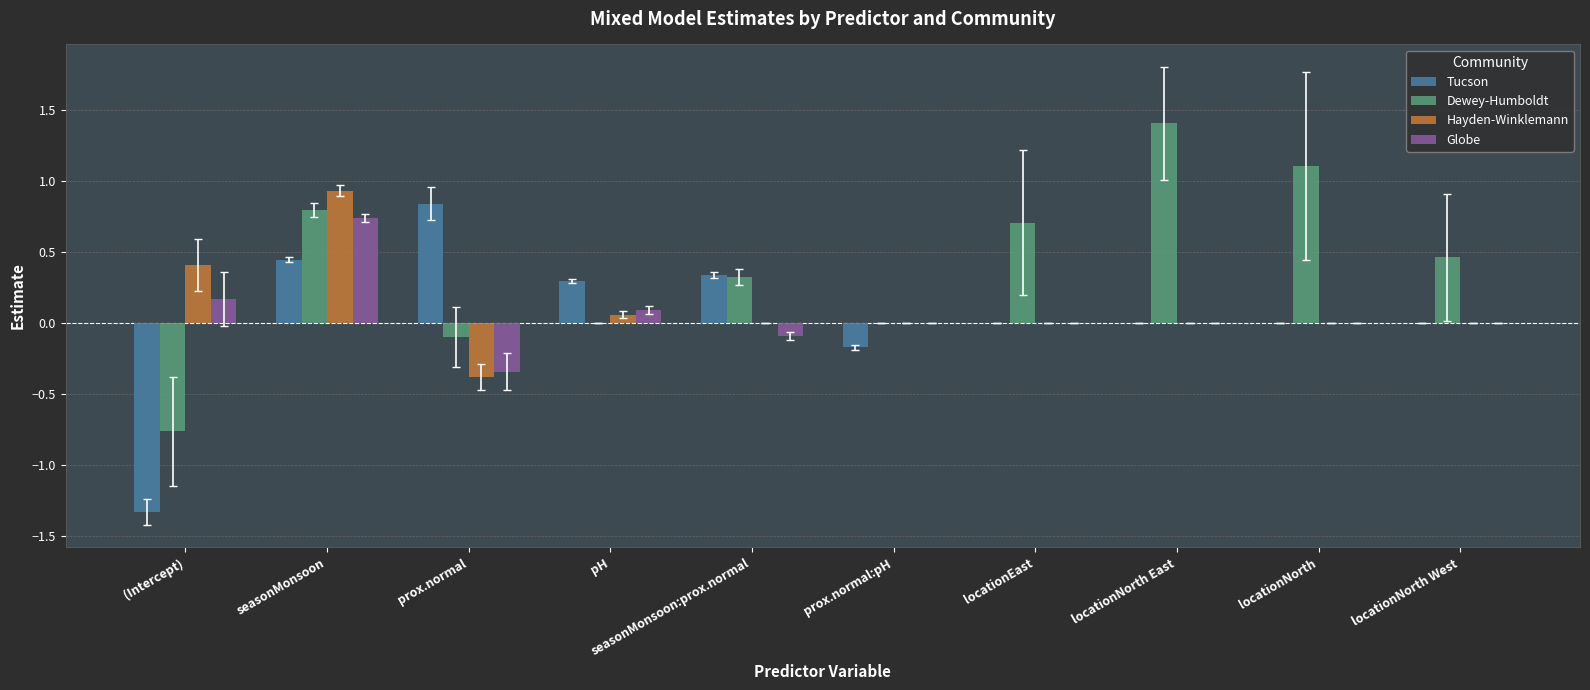

How many groups of bars are there?

10